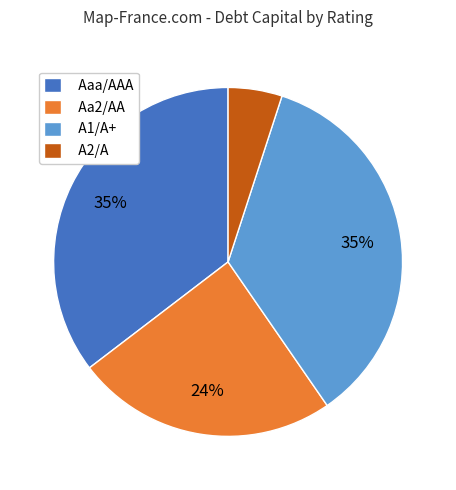

How many segments does this pie chart have?

4